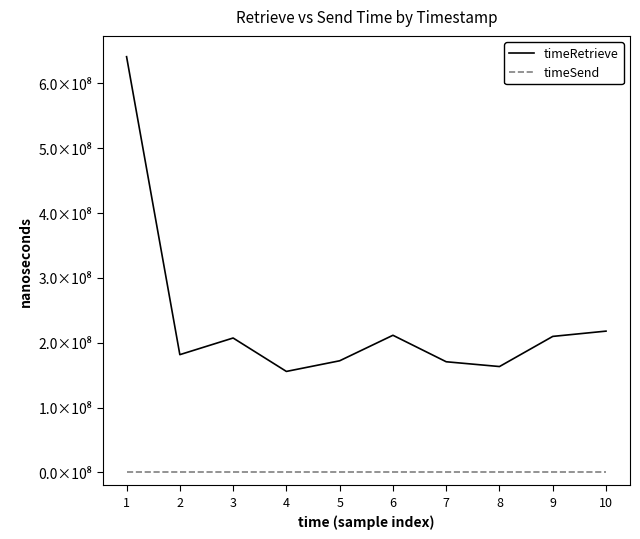

What are all the series names shown in the legend?

timeRetrieve, timeSend